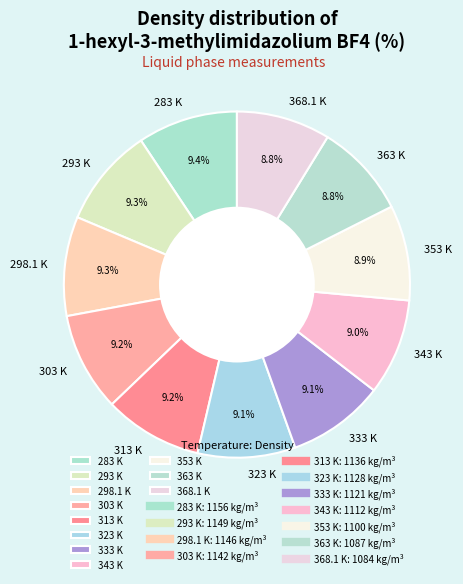

Count the number of slices in the pie.

11